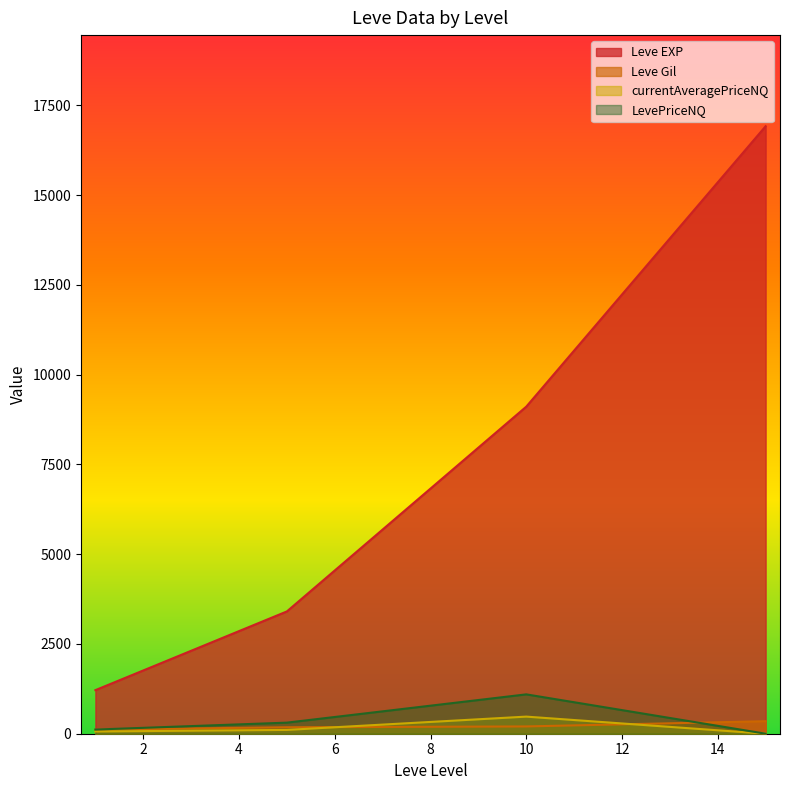

The value of Leve Gil at 1 is 69.7. True or false?

False